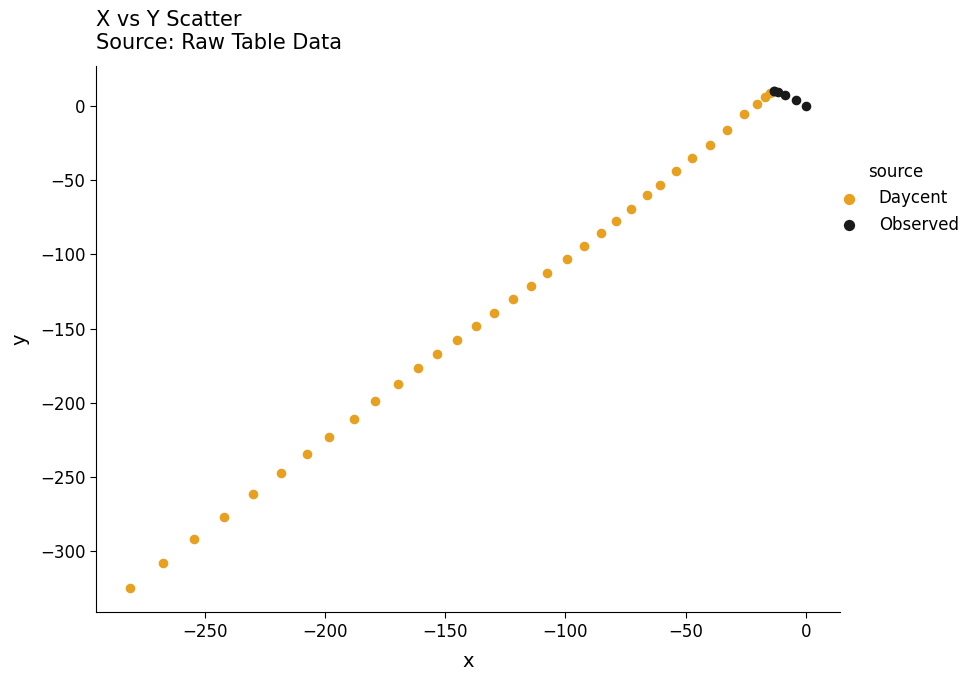

Which series reaches the minimum Y coordinate?

Daycent